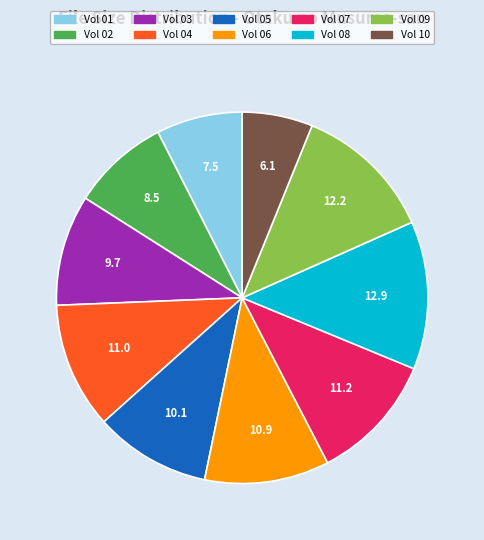

Does any single category account for the majority?

No